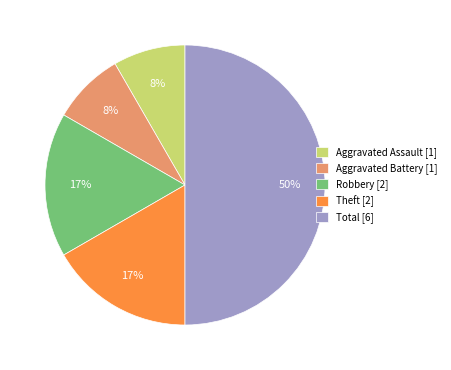

How many slices are in this pie chart?

5